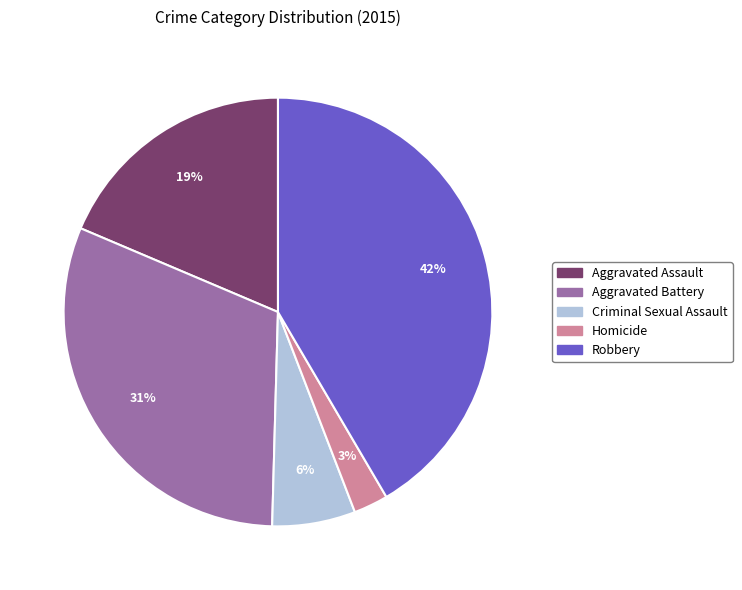

Between Aggravated Assault and Homicide, which is larger?

Aggravated Assault